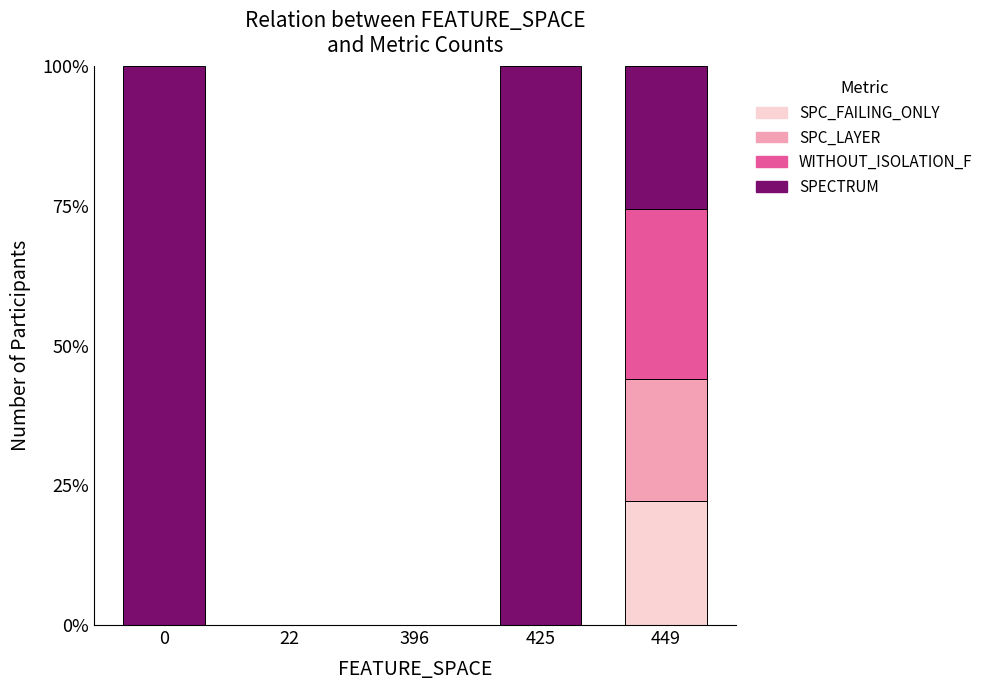

Is it true that SPC_FAILING_ONLY equals 22.3 at 449?

True